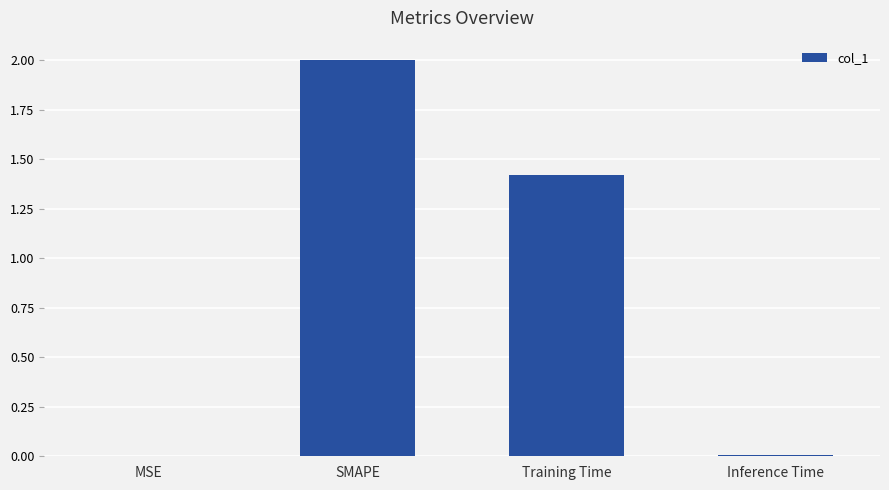

What is the sum of all values?

3.4